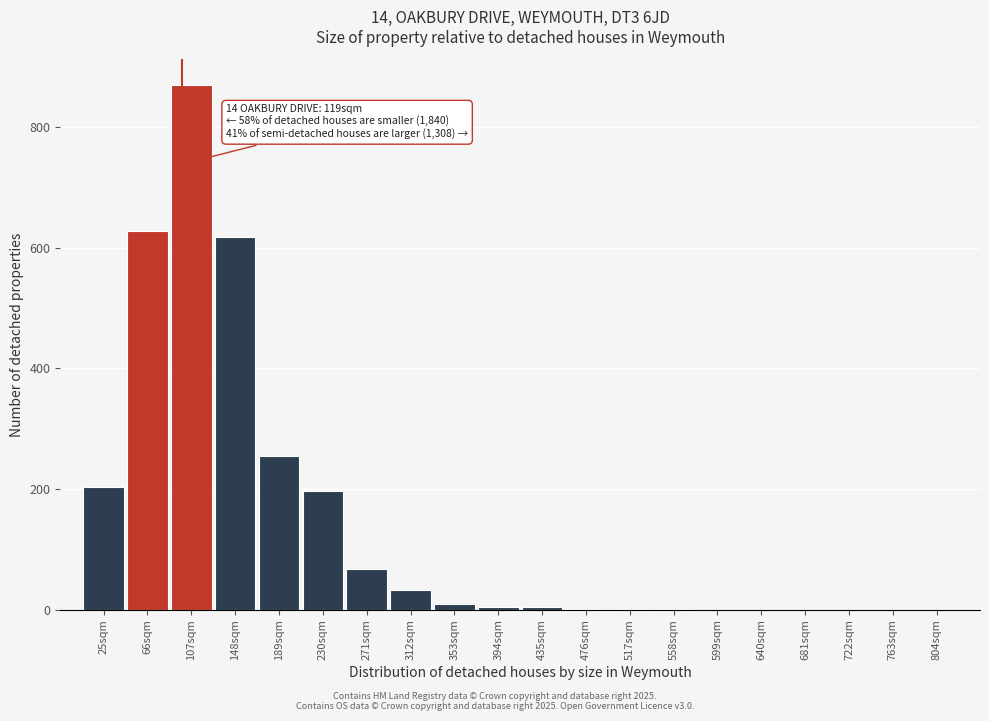

What is the change in value from 189sqm to 640sqm?

-255